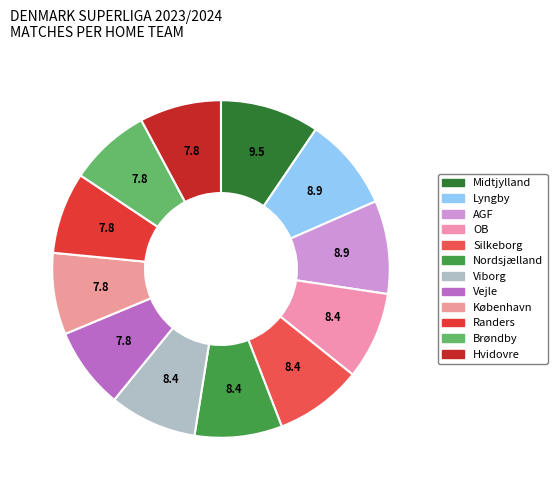

What is the largest slice in the pie chart?

Midtjylland